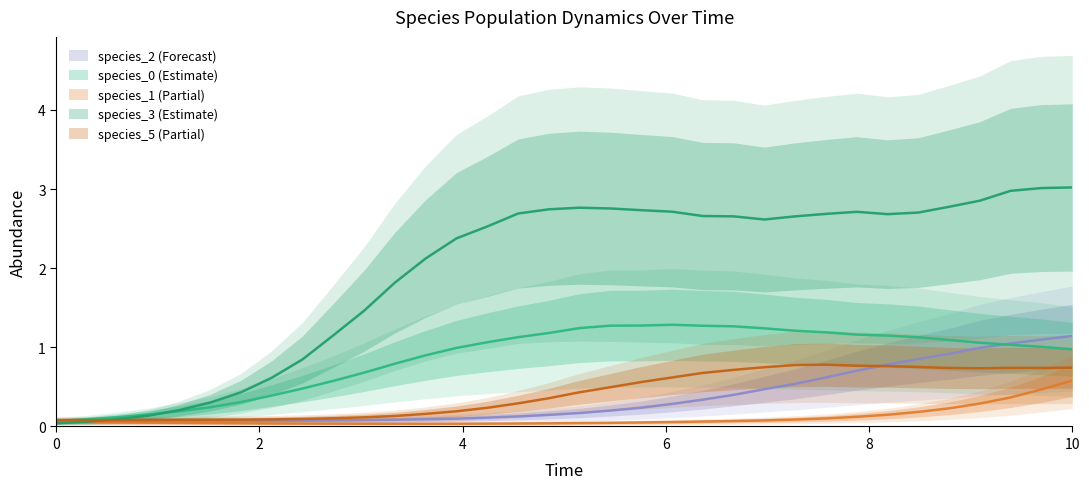

What are all the series names shown in the legend?

species_0, species_1, species_2, species_3, species_5